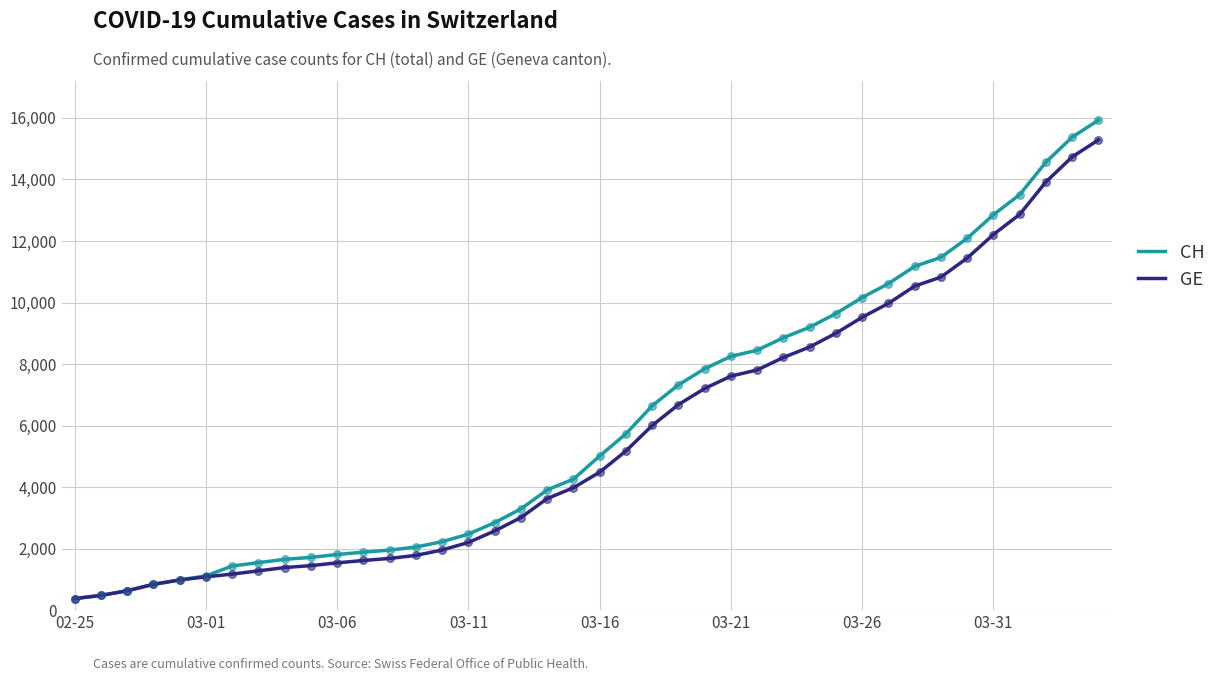

Which series has the widest spread of values?

CH